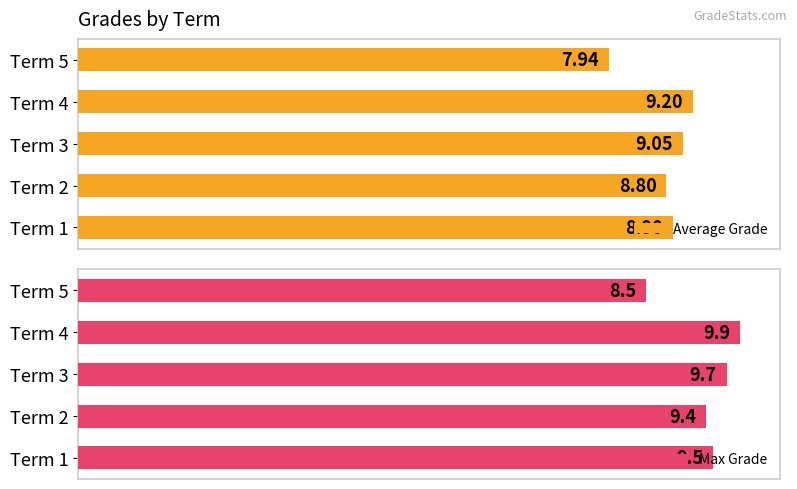

List the labels in order of Average Grade value, largest first.

Term 4, Term 3, Term 1, Term 2, Term 5